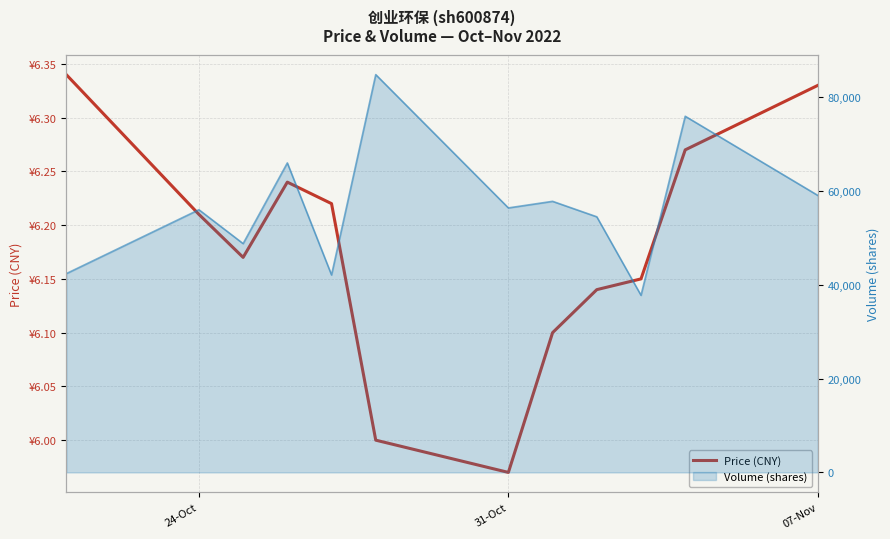

How many interior local peaks (higher than both neighbors) does the data have?

1